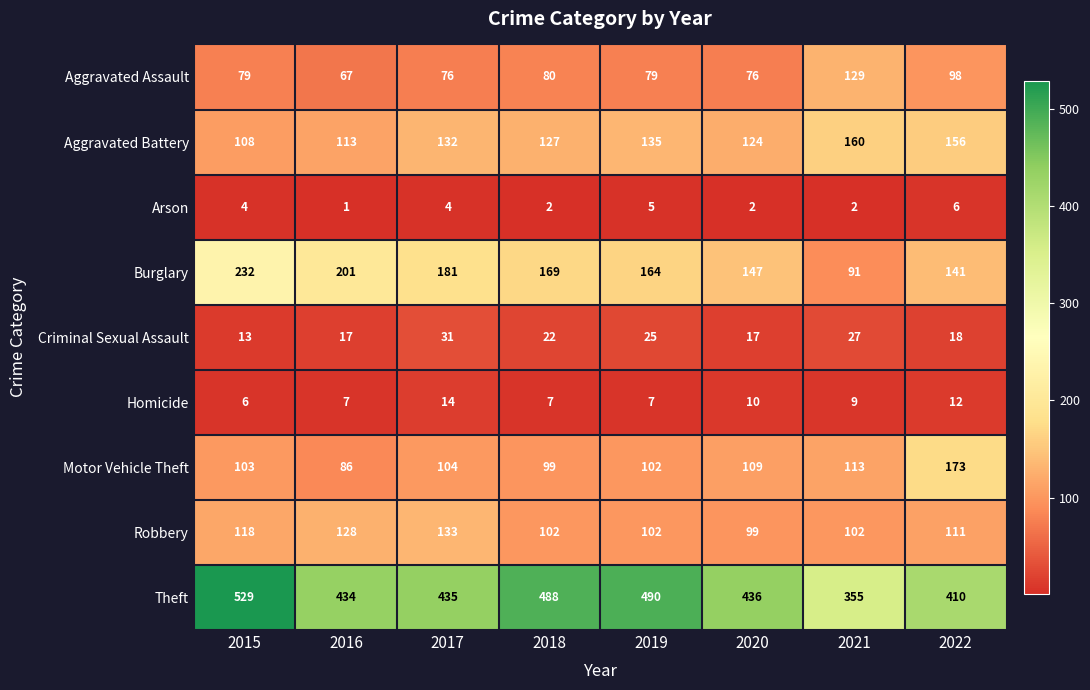

What is the difference between the maximum and second lowest values in the Motor Vehicle Theft series?

74